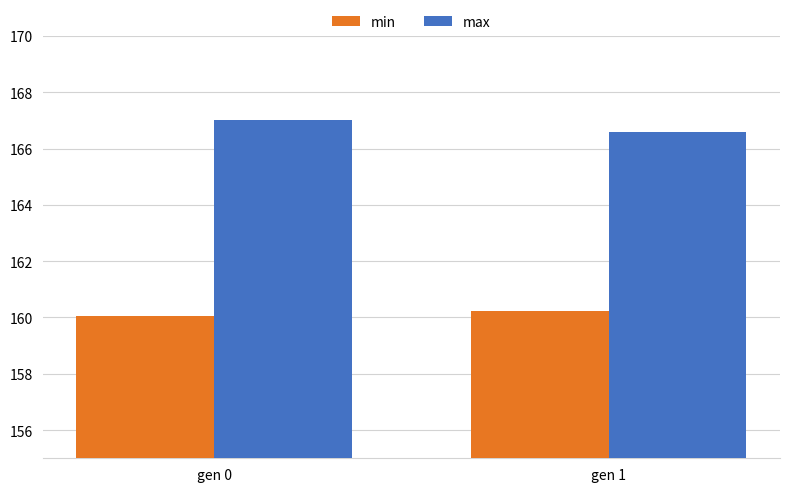

Which series changed the most between gen 0 and gen 1?

max